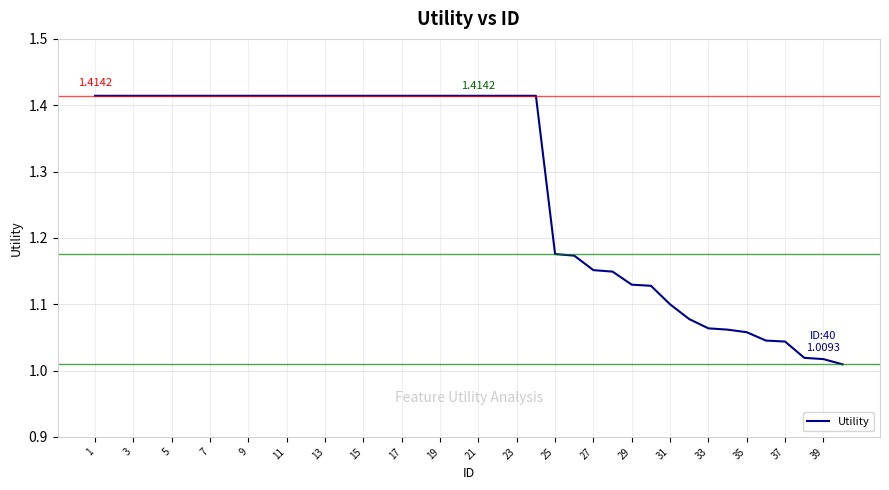

What is the average value?

1.3